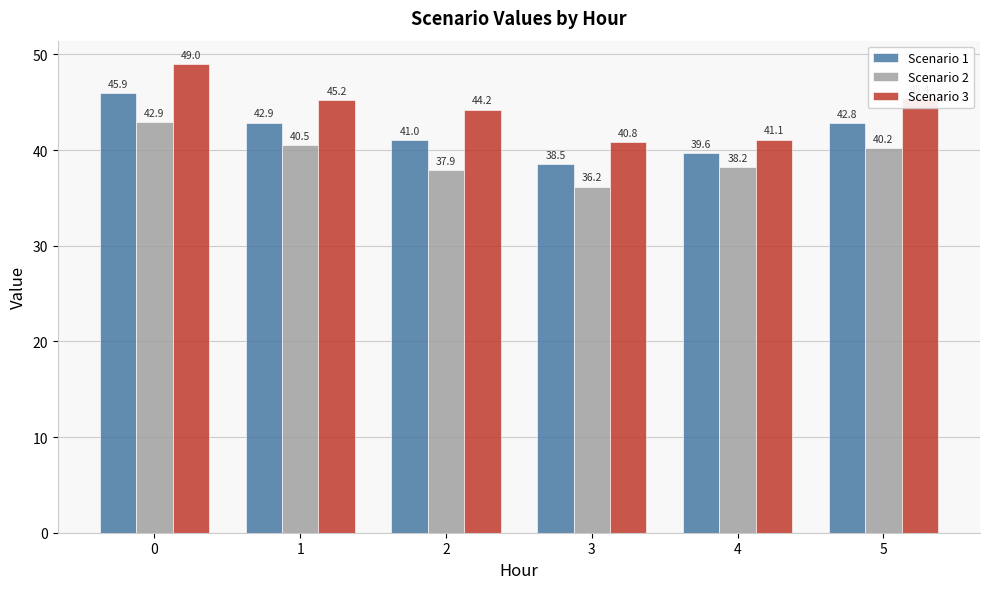

What is the sum of the Scenario 1 values at 2 and 1?

83.9